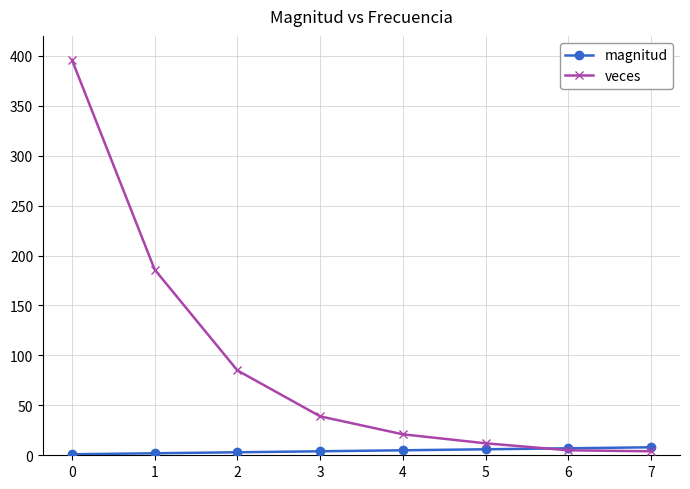

List the series in order of their peak value, highest first.

veces, magnitud